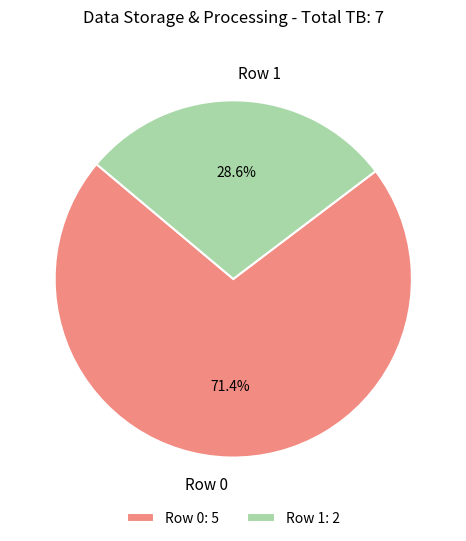

What percentage do Row 0 and Row 1 together represent?

100.0%